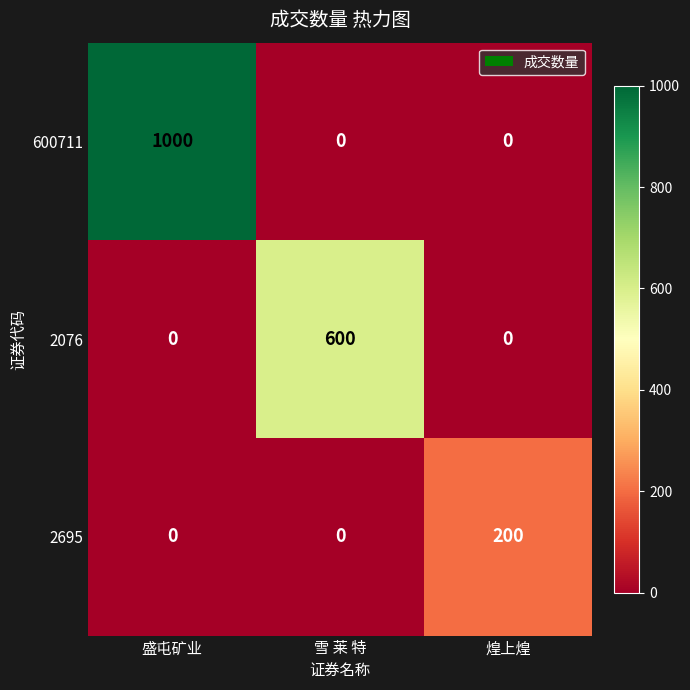

The value of 2076 at 盛屯矿业 is 320. True or false?

False